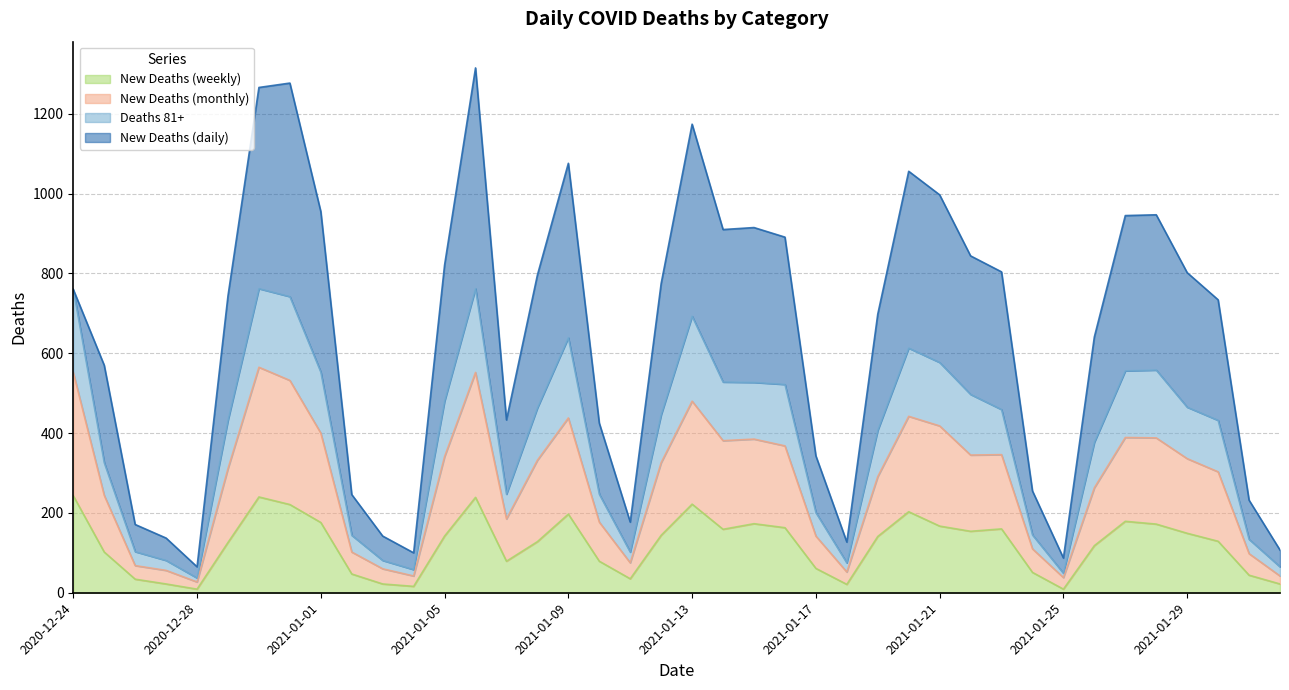

What is the difference between the maximum and minimum values in the deaths_81 series?

725